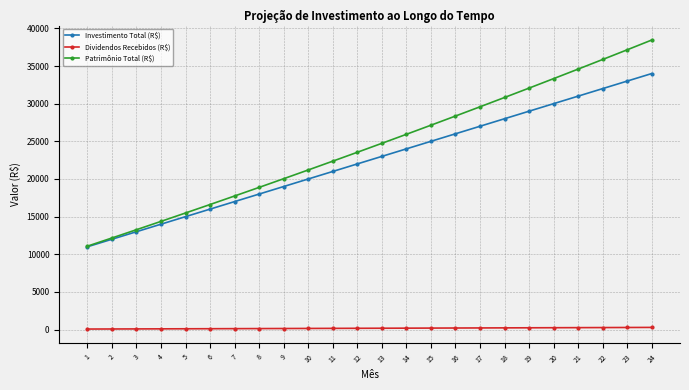

Which series has the largest total across all categories?

Patrimônio Total (R$)